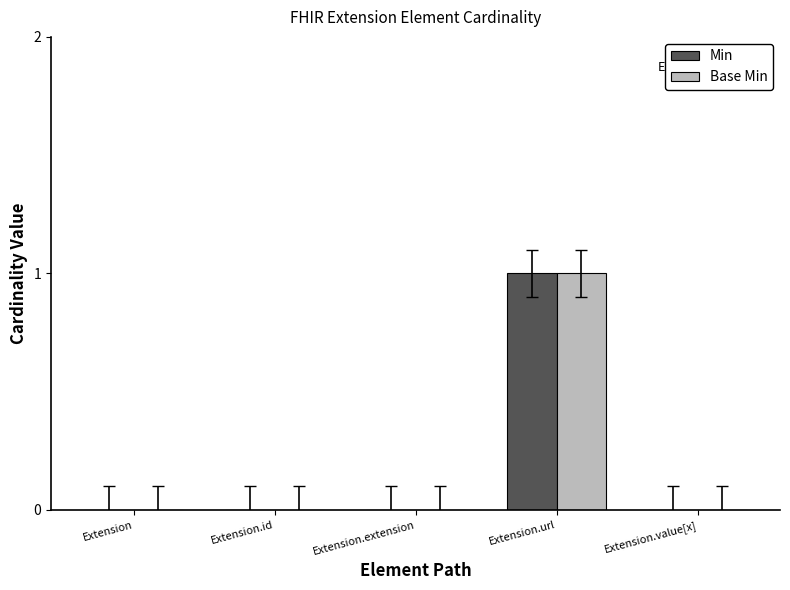

Reading right to left, list all the values displayed in this chart.

Min: 0	1	0	0	0
Base Min: 0	1	0	0	0